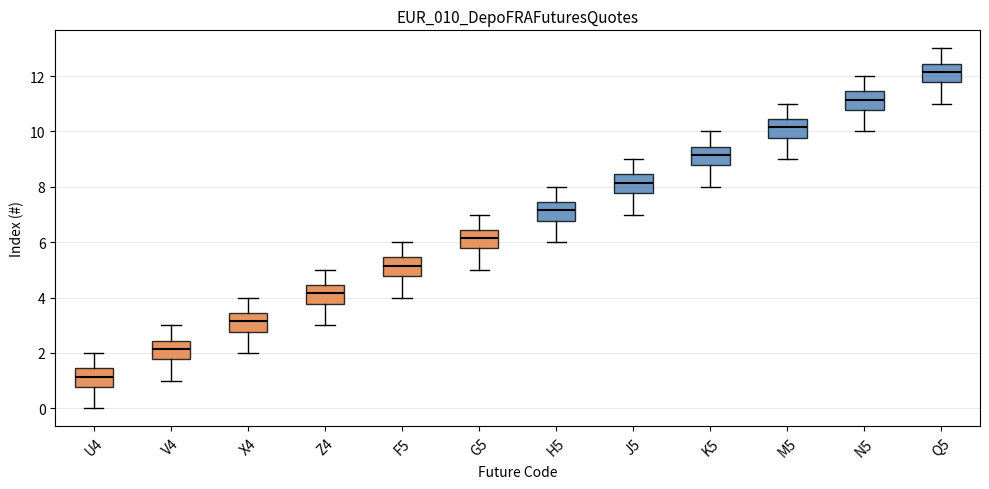

Where is the upper edge of the box for U4 on the y-axis? The values are not printed on the chart, so give them approximately, as read against the axis.

1.4